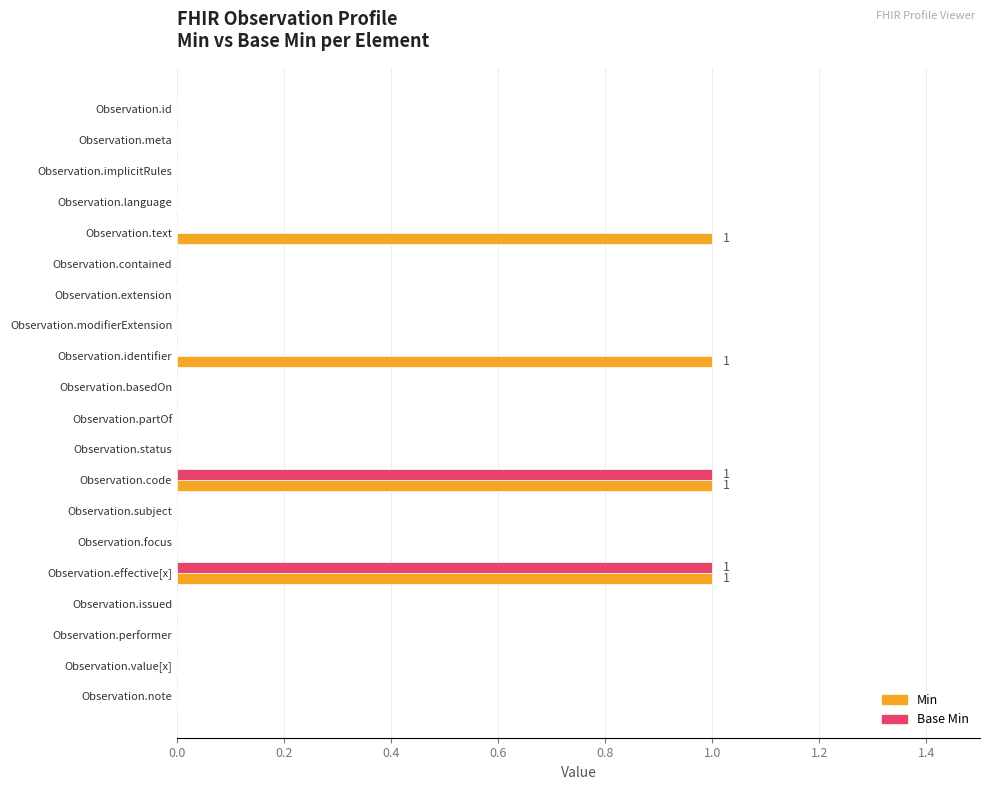

Which series has the largest total across all categories?

Min